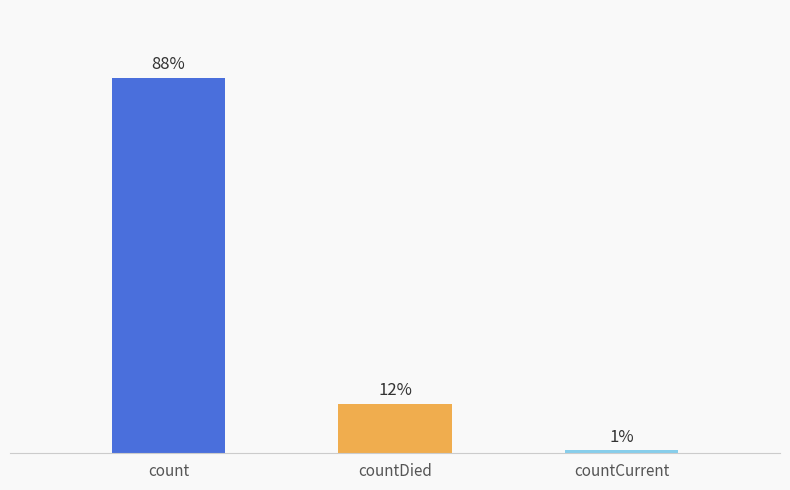

How many data points are less than 7970?

1